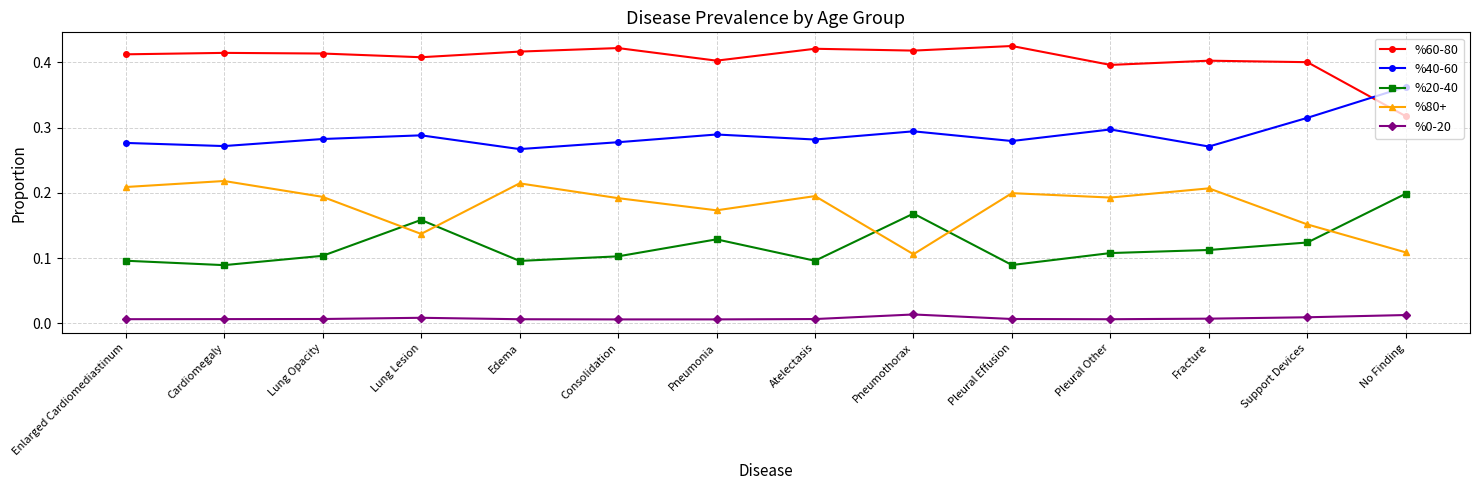

At which category does %80+ reach its first local peak?

Cardiomegaly